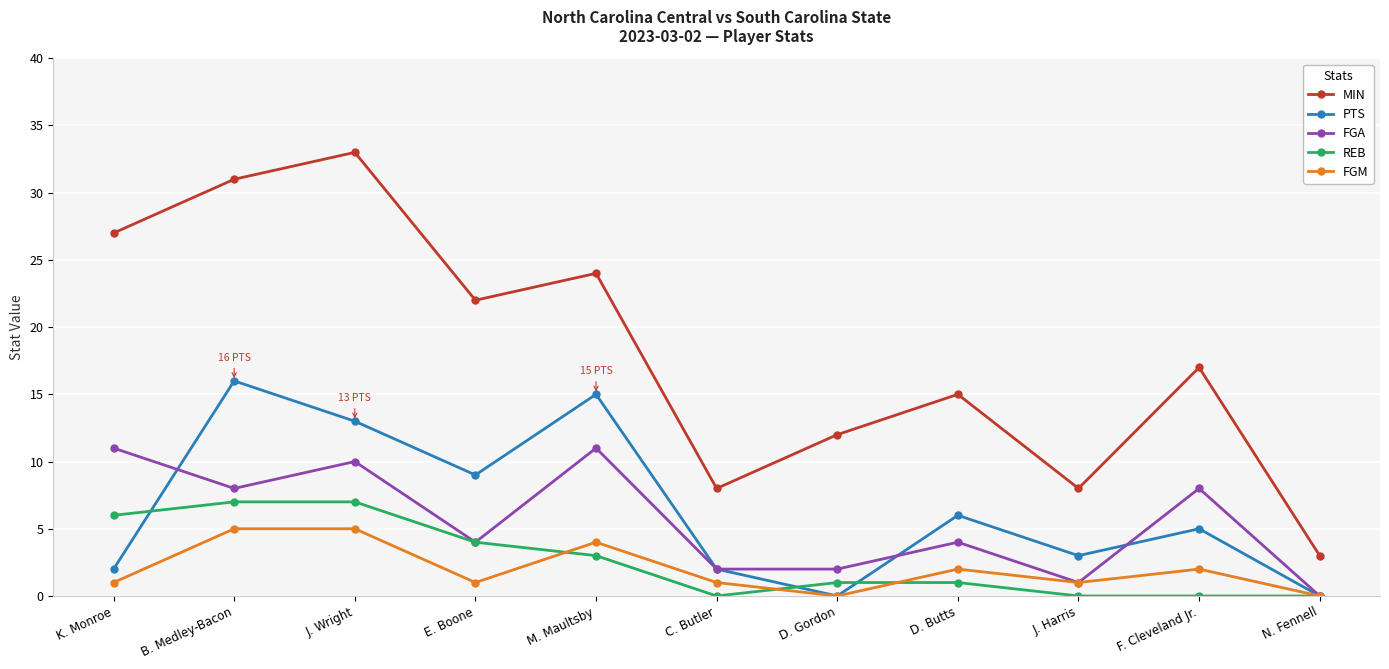

Is the value of PTS at M. Maultsby greater than the value of FGM at B. Medley-Bacon?

Yes